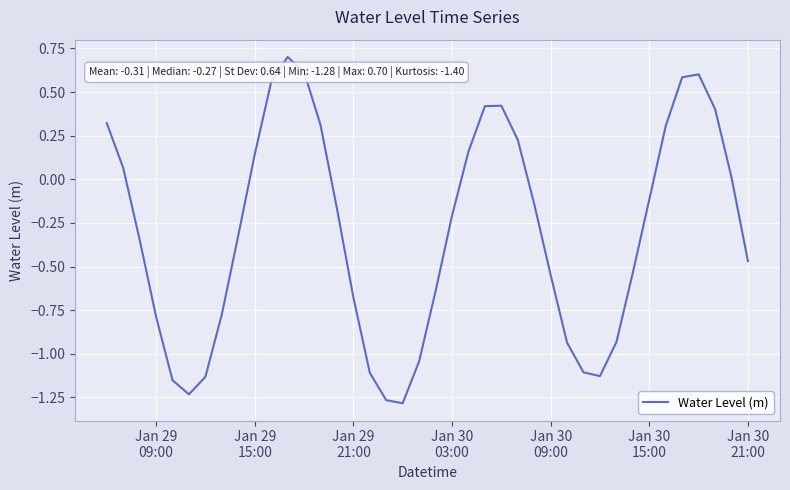

What is the maximum value shown in the chart?

0.7